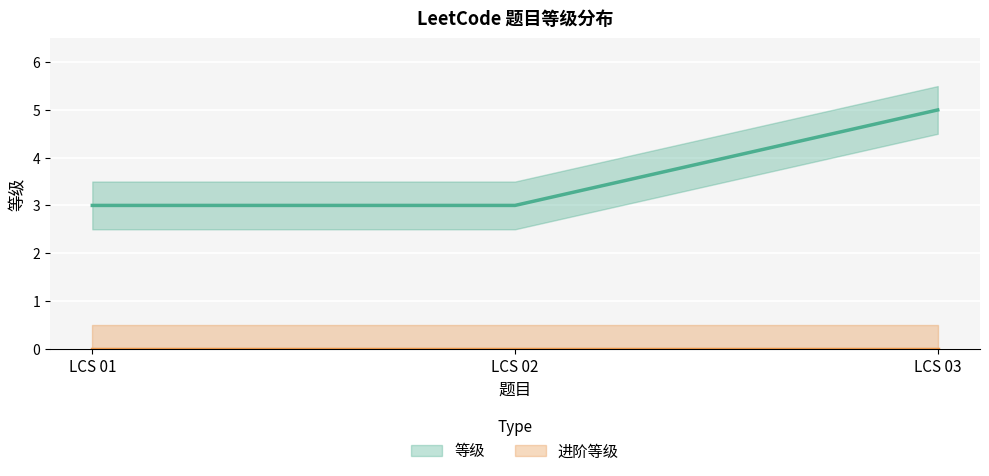

List the labels in order of value, largest first.

LCS 03, LCS 01, LCS 02